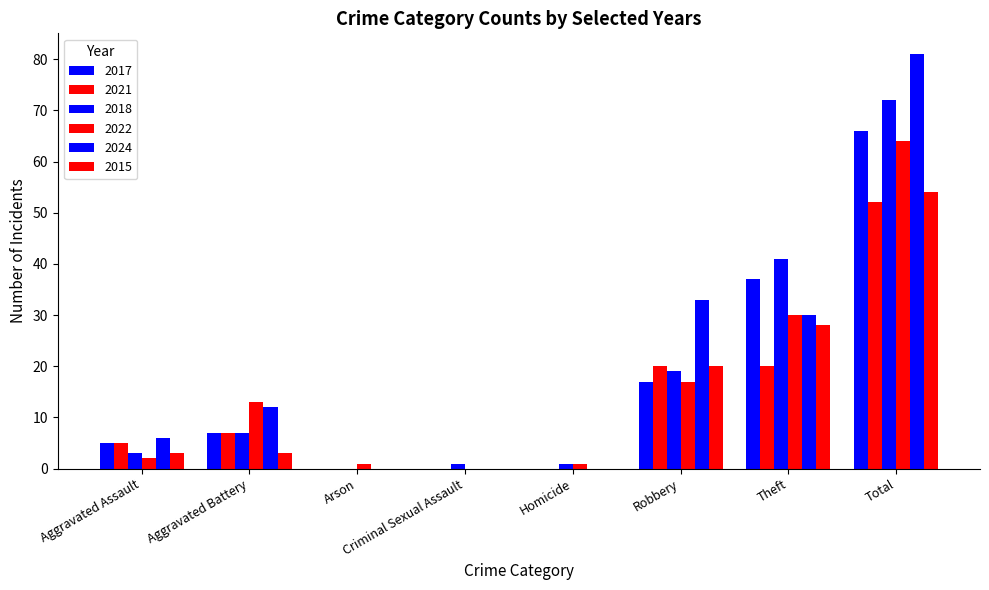

How many distinct data groups are displayed?

6